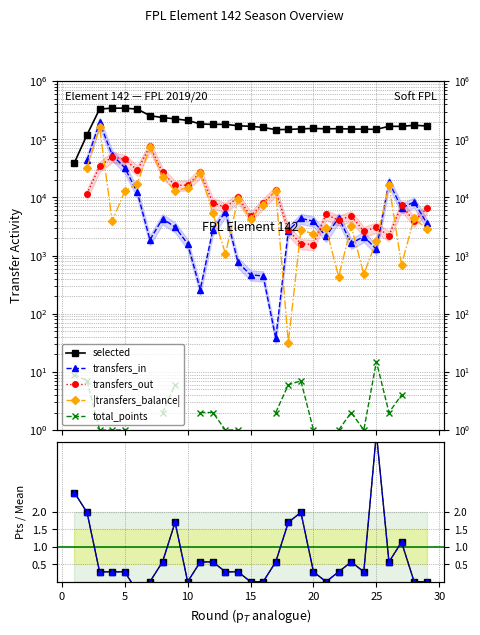

Is the value of |transfers_balance| at 25 greater than the value of selected at 17?

No